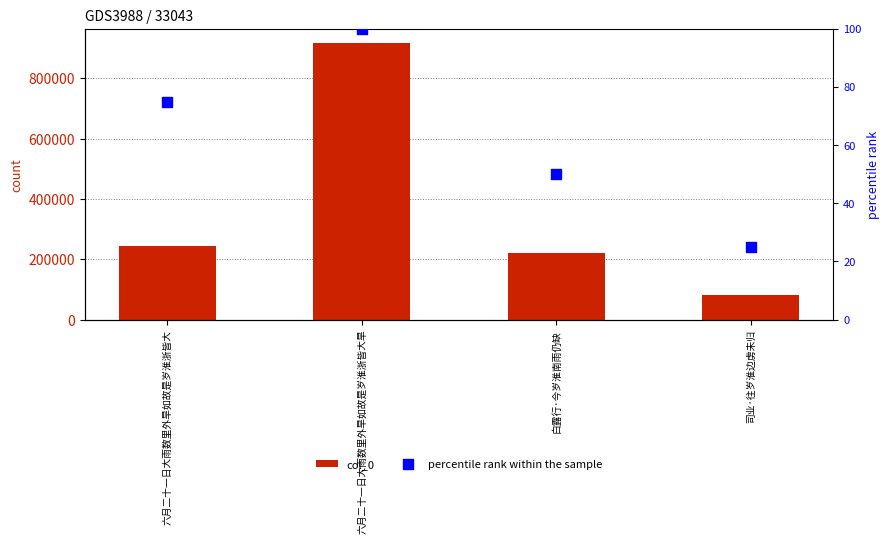

Which series has the widest spread of Y values?

col_0